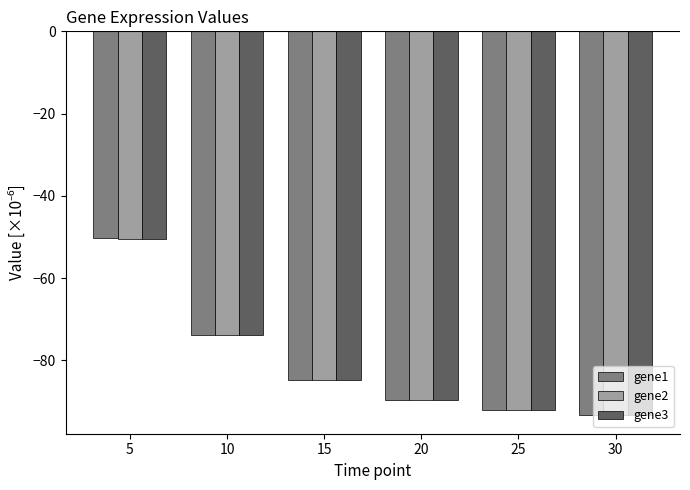

True or false: gene1 has a value of -73.8 at 10.

True